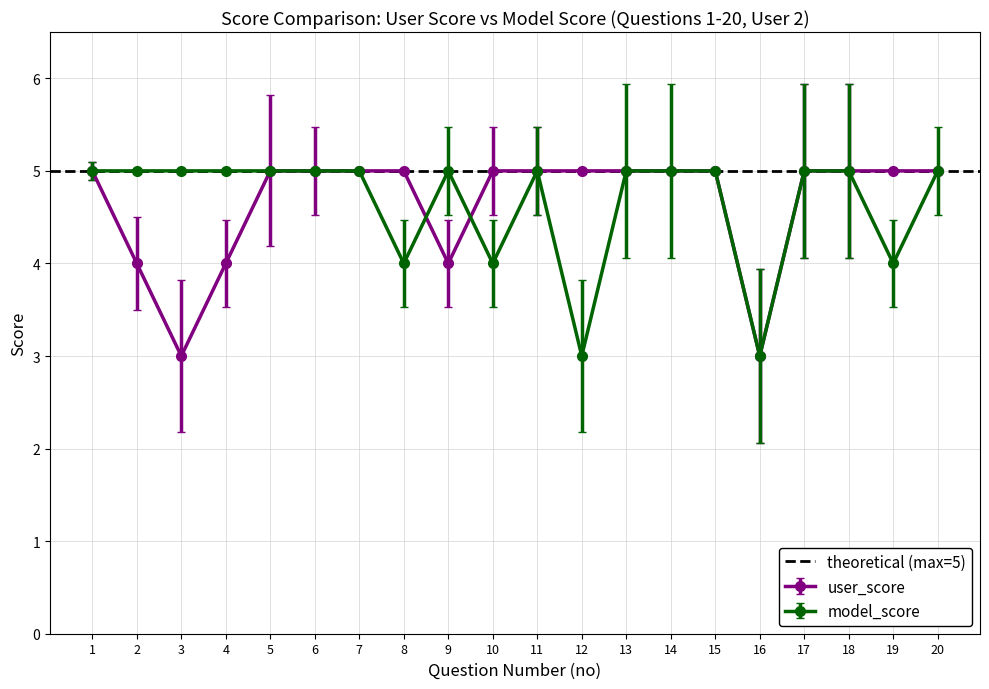

Which series has the largest range (max minus min)?

user_score